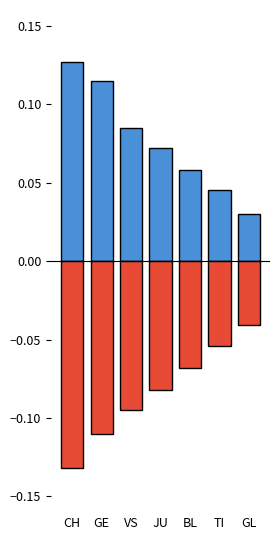

Reading left to right, transcribe all the data shown in this chart.

positive: CH=0.1	GE=0.1	VS=0.1	JU=0.1	BL=0.1	TI=0.0	GL=0.0
negative: CH=-0.1	GE=-0.1	VS=-0.1	JU=-0.1	BL=-0.1	TI=-0.1	GL=-0.0